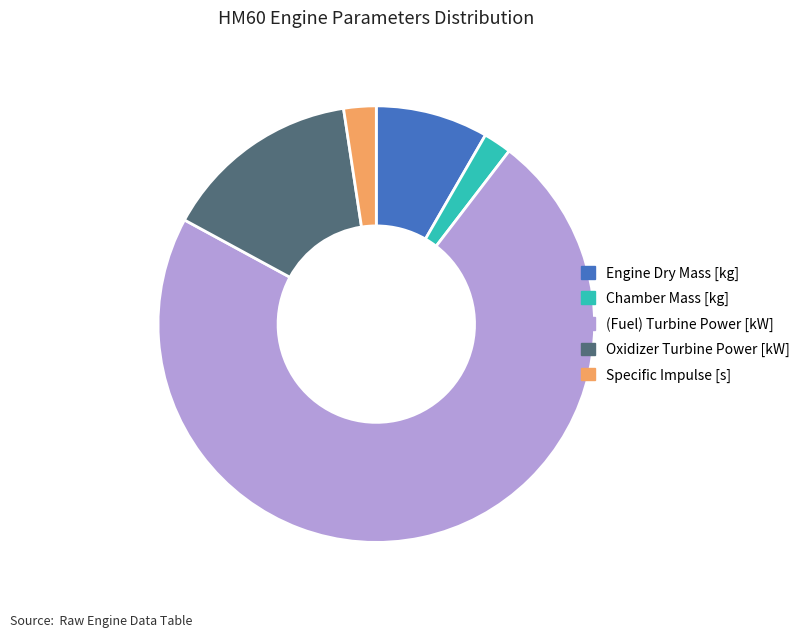

Which category accounts for the majority?

(Fuel) Turbine Power [kW]